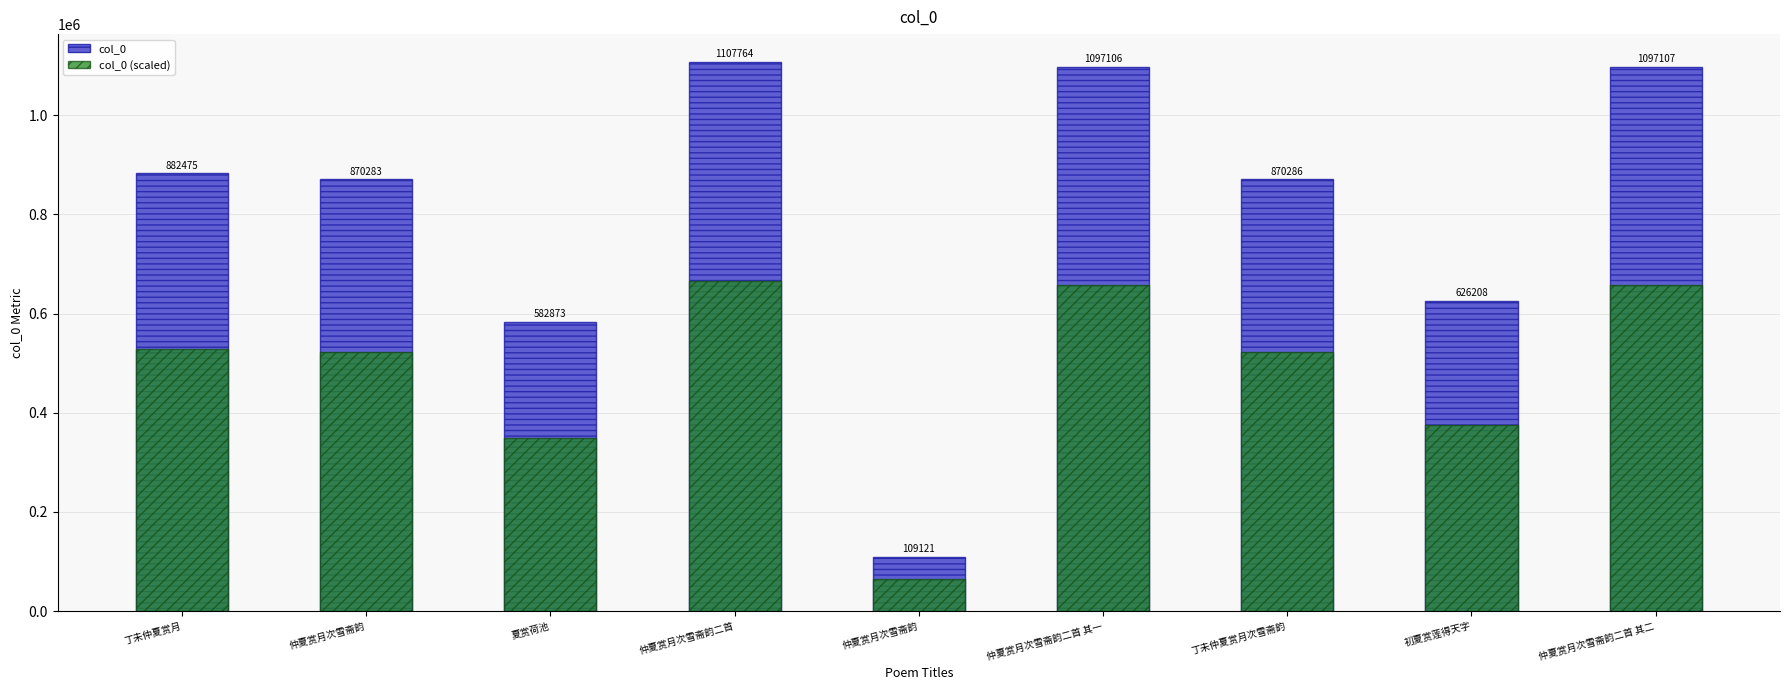

Rank the series by their average value, from lowest to highest.

col_0 (scaled), col_0